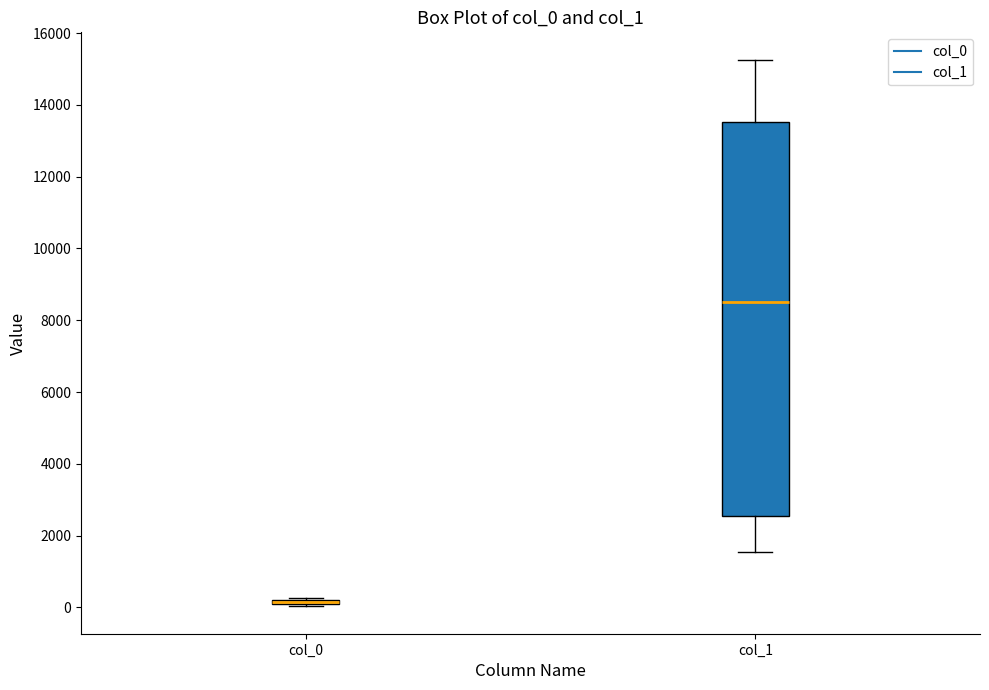

Comparing the boxes themselves (not the whiskers), which one is the tallest?

col_1